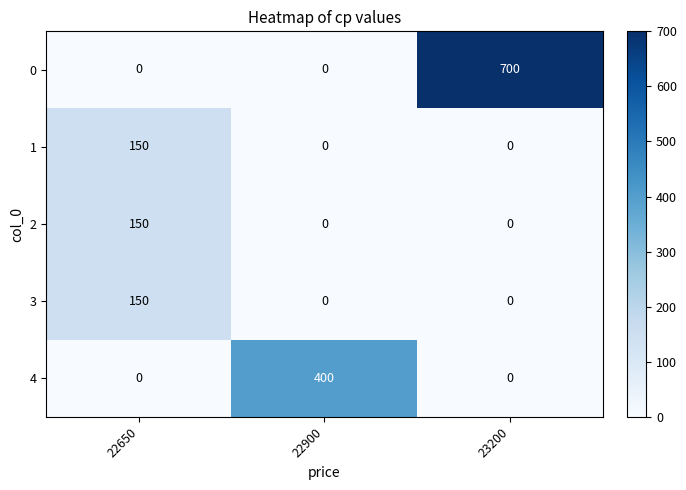

What is the total value across all series at 22650?

450